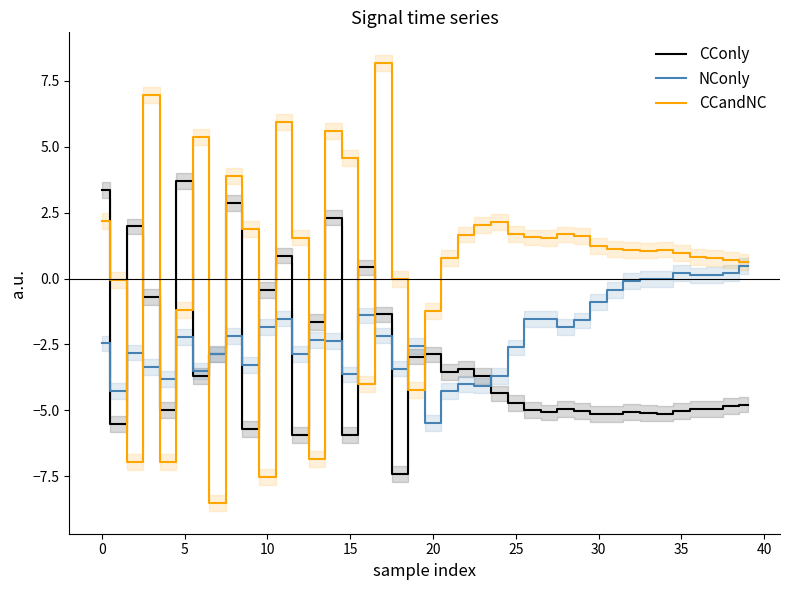

Which series has the largest total across all categories?

CCandNC